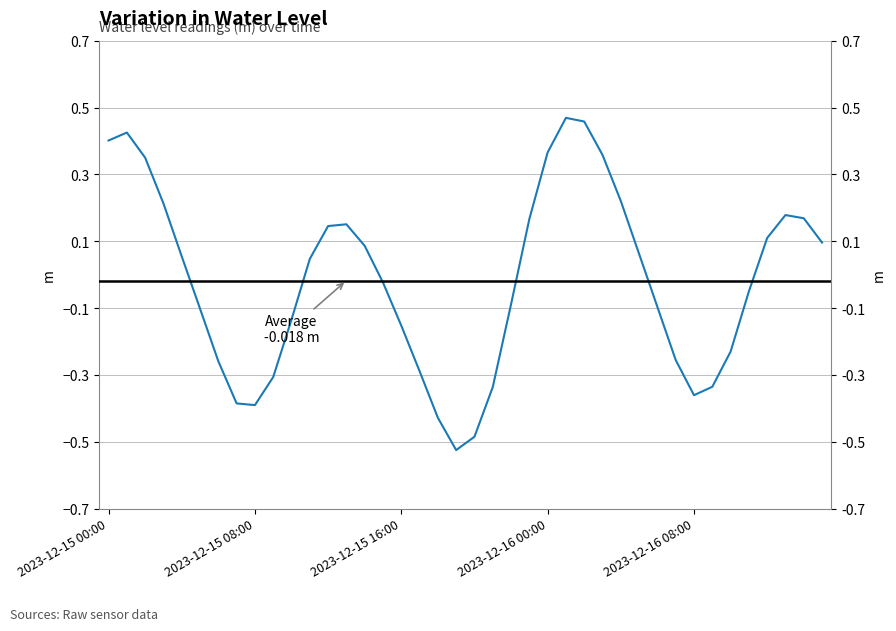

What is the label of the 9th point from the left?

2023-12-15 08:00